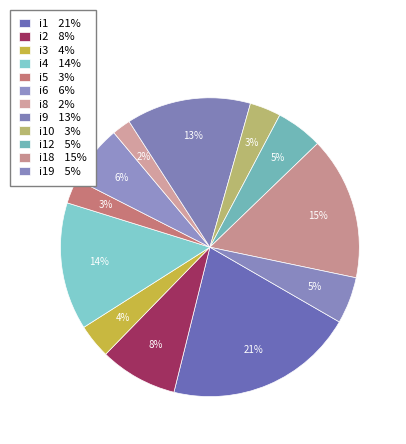

How many segments does this pie chart have?

12